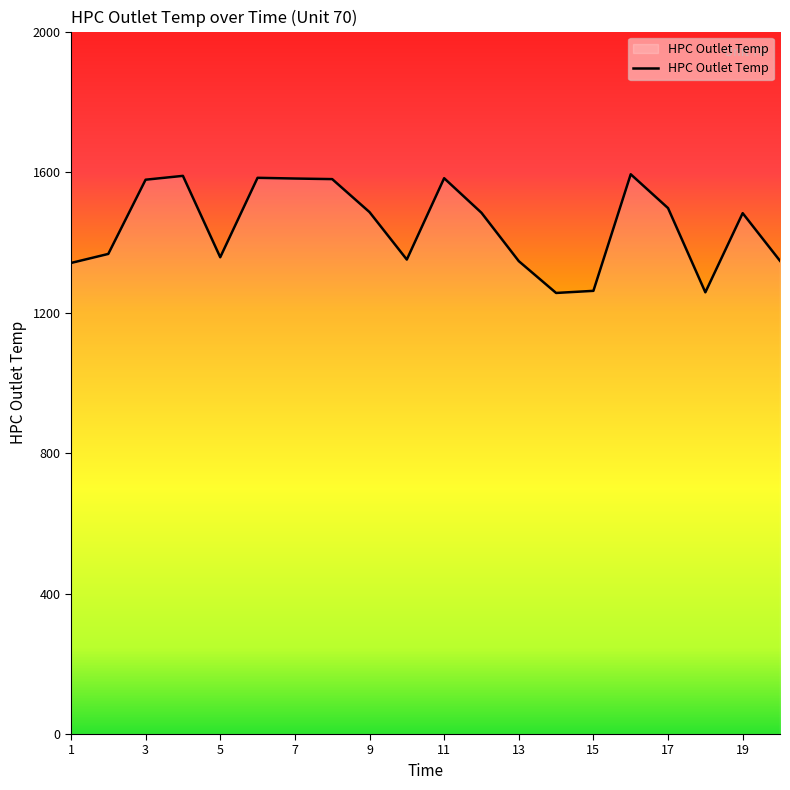

What is the maximum value shown in the chart?

1593.7